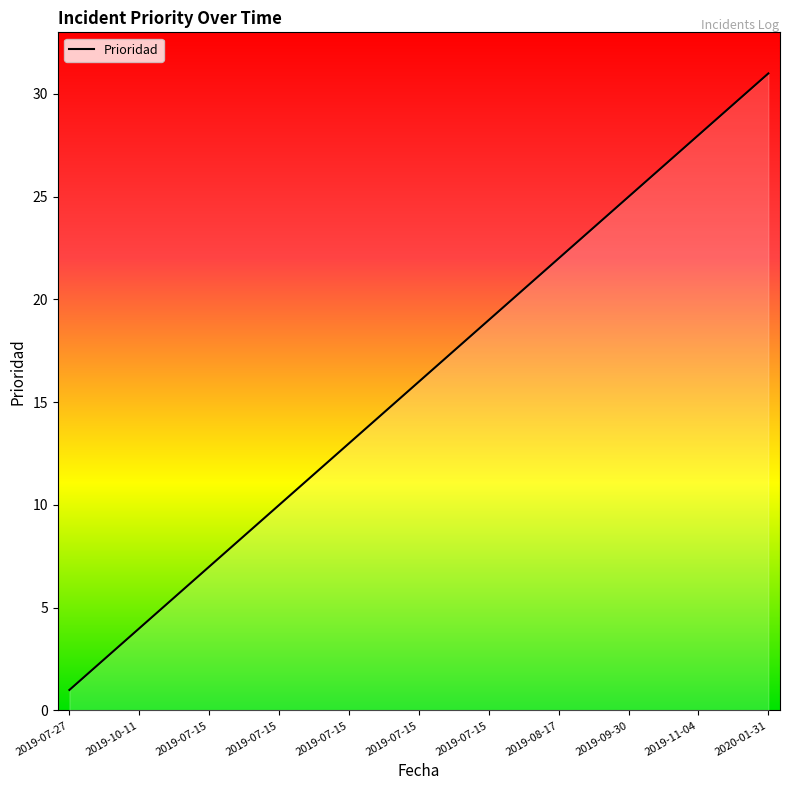

What is the average value?

16